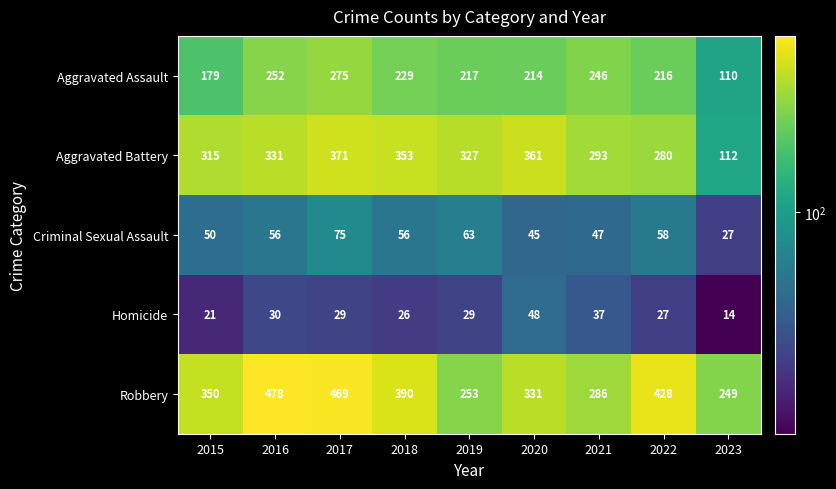

Count the number of categories in the chart.

9